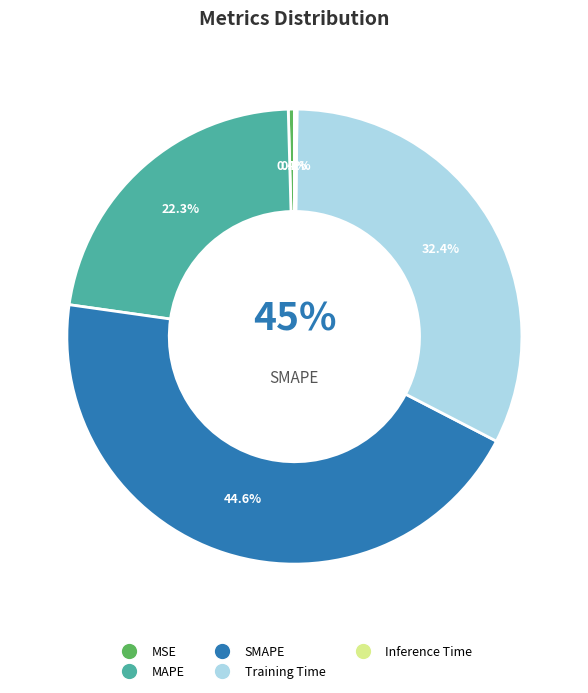

How many segments does this pie chart have?

5